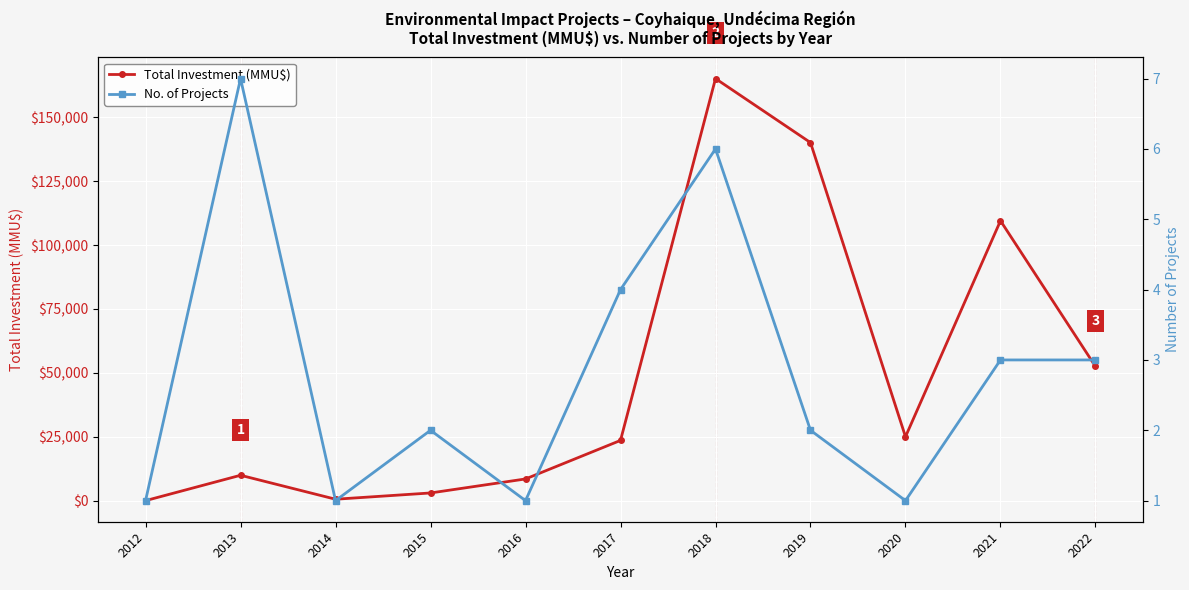

Which category has the lowest value across all series?

2012